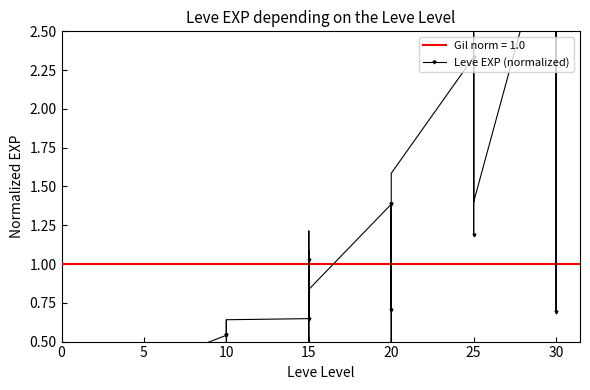

Reading left to right, extract all data points from this chart.

0.0	0.1	0.1	0.1	0.1	0.0	0.3	0.4	0.3	0.3	0.3	0.3	0.5	0.3	0.1	0.6	0.5	0.6	0.6	1.2	0.4	1.1	1.0	0.8	1.4	0.3	1.4	1.4	0.7	1.6	2.3	2.1	1.2	2.0	2.7	1.4	3.3	2.8	0.7	4.3